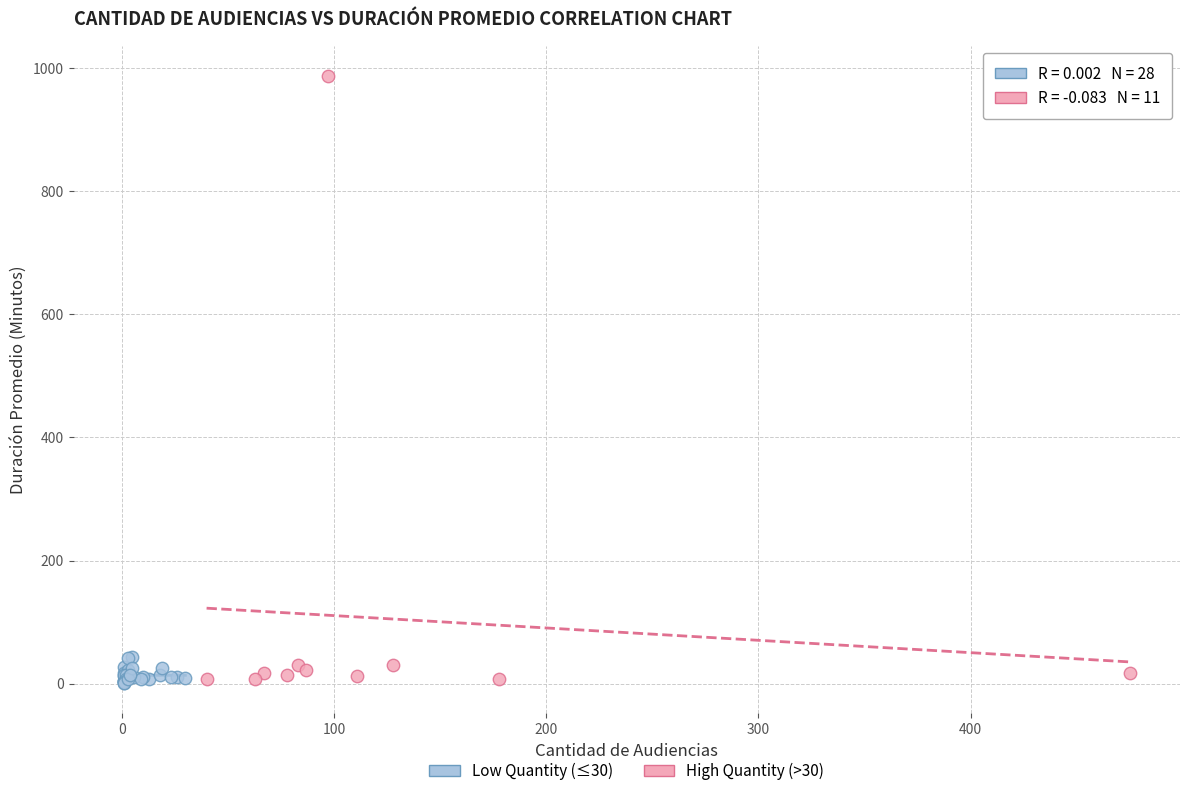

Which series has the widest spread of Y values?

High Quantity (>30)